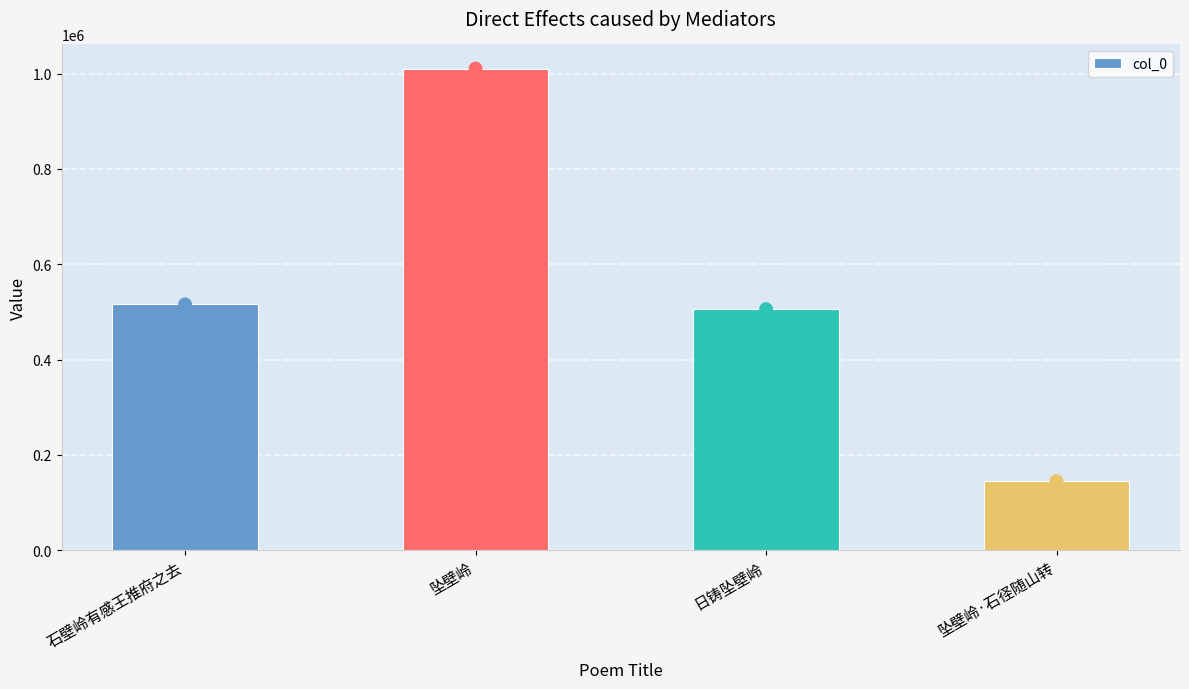

Which has a higher value, 坠壁岭 or 日铸坠壁岭?

坠壁岭